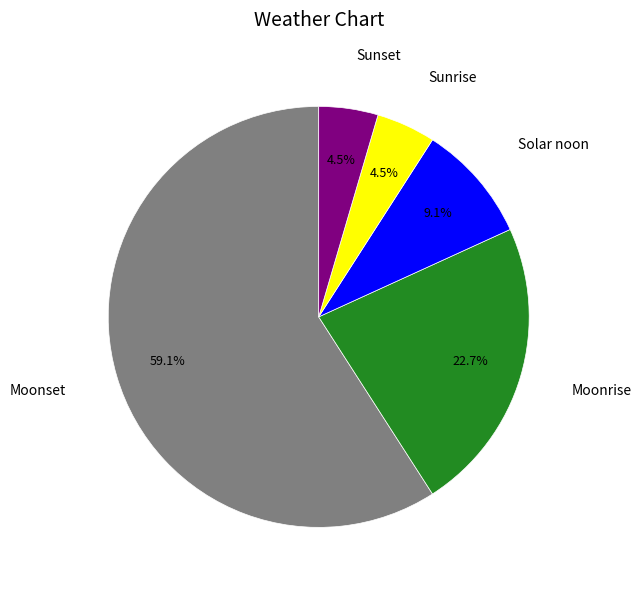

Does any single category account for the majority?

Yes